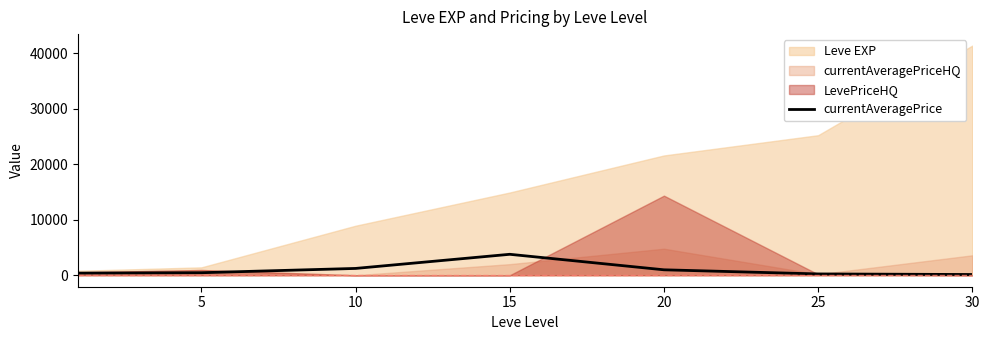

What is the value of the 7th point from the left?

130.6